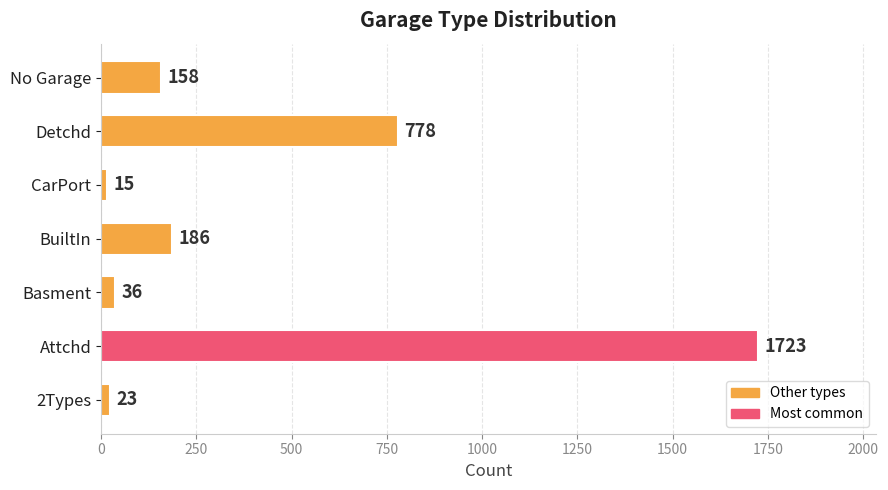

Where is the data nearest to the value 869?

Detchd